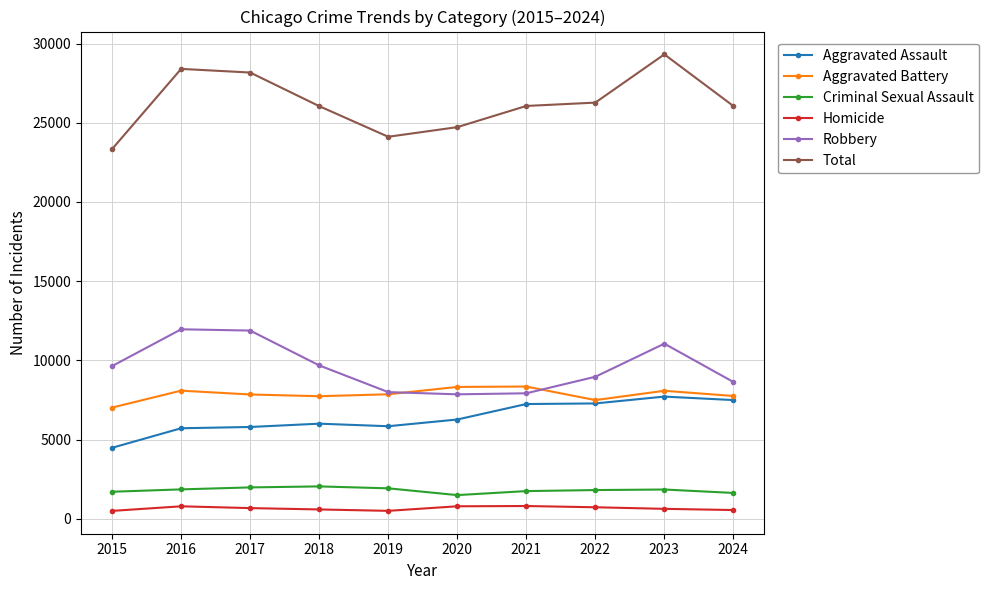

What are all the series names shown in the legend?

Aggravated Assault, Aggravated Battery, Criminal Sexual Assault, Homicide, Robbery, Total